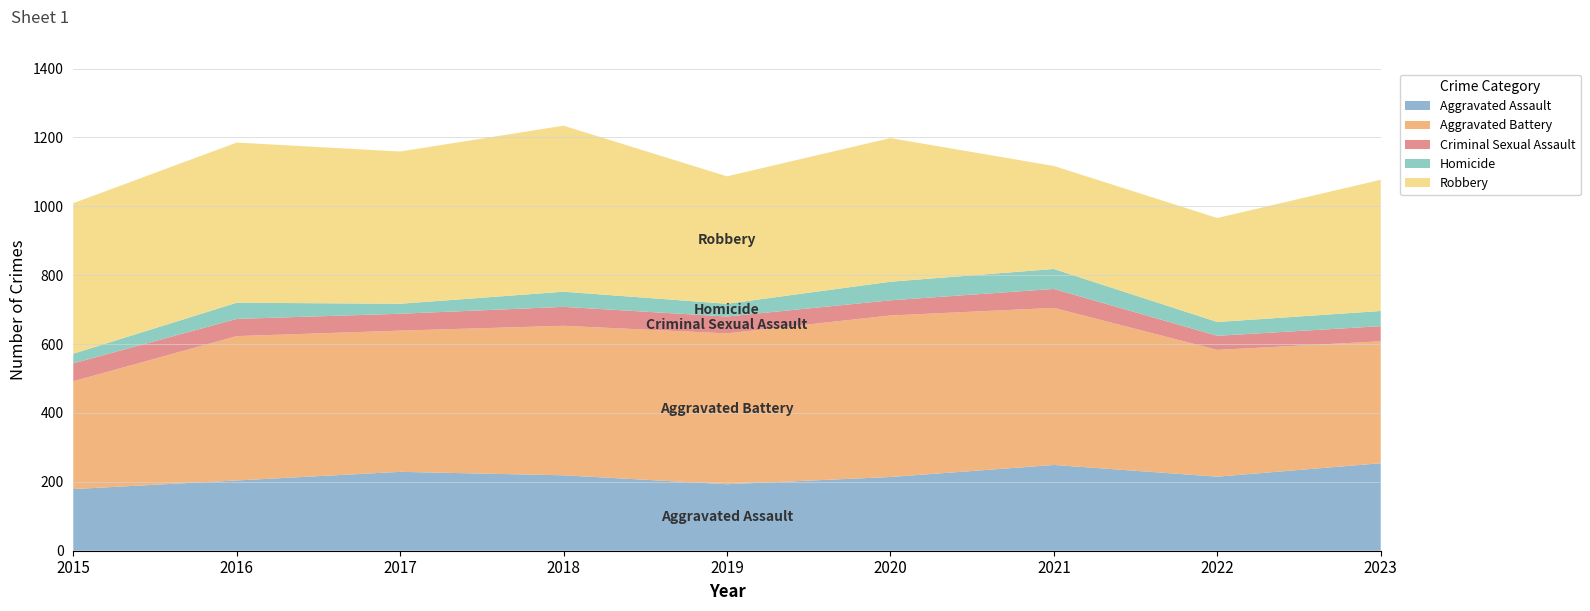

Reading left to right, what are all the values shown in this chart?

Aggravated Assault: 2015=179	2016=204	2017=229	2018=219	2019=193	2020=214	2021=249	2022=215	2023=254
Aggravated Battery: 2015=313	2016=419	2017=410	2018=434	2019=438	2020=469	2021=456	2022=368	2023=354
Criminal Sexual Assault: 2015=52	2016=50	2017=49	2018=55	2019=49	2020=44	2021=55	2022=41	2023=44
Homicide: 2015=28	2016=47	2017=29	2018=44	2019=37	2020=54	2021=58	2022=40	2023=44
Robbery: 2015=437	2016=465	2017=442	2018=482	2019=370	2020=417	2021=299	2022=302	2023=381